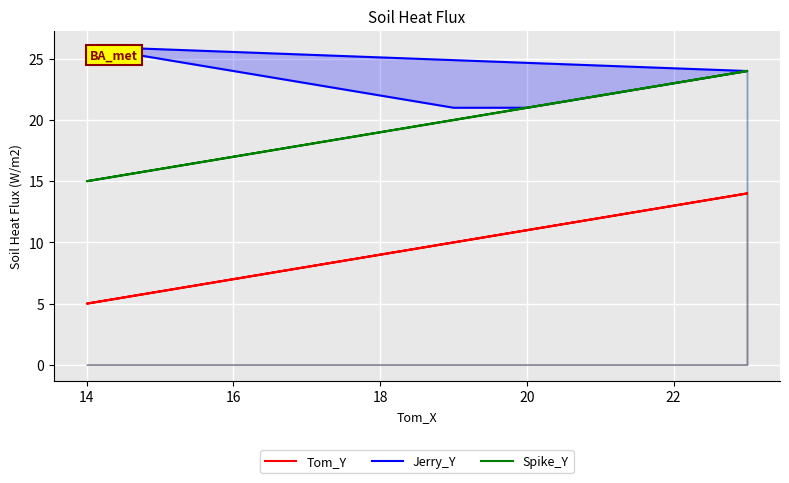

At 22, list the series in order from largest to smallest.

Jerry_Y, Spike_Y, Tom_Y